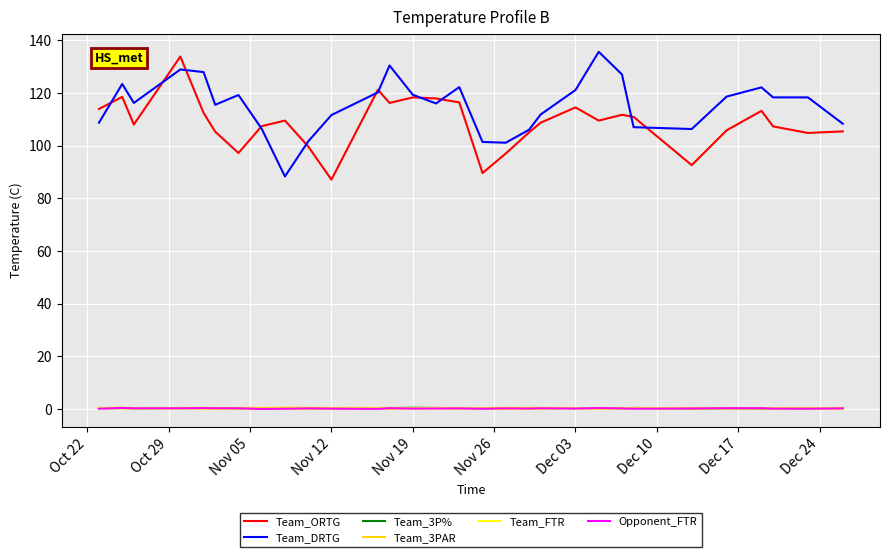

Does the chart have visible grid lines?

Yes